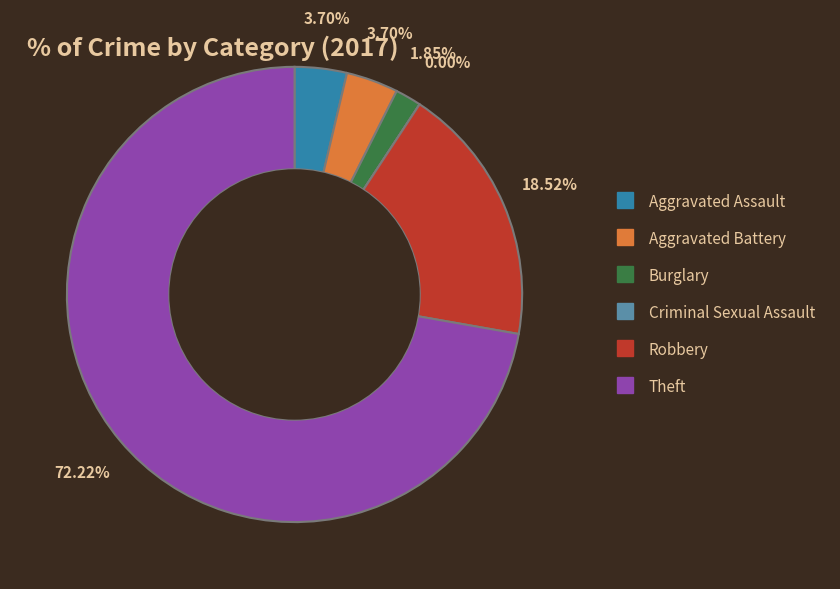

What percentage is the Aggravated Battery slice, to the nearest percent?

4%